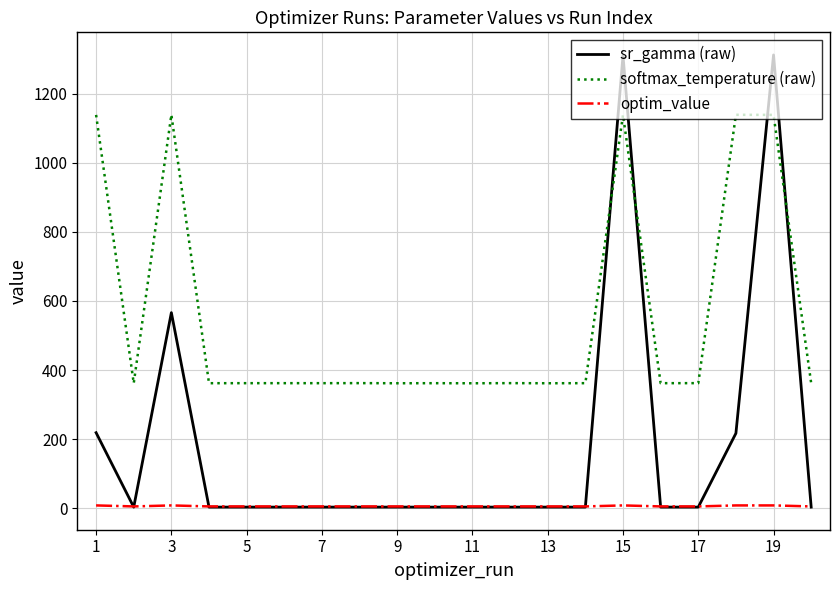

Which series has the largest total across all categories?

softmax_temperature (raw)